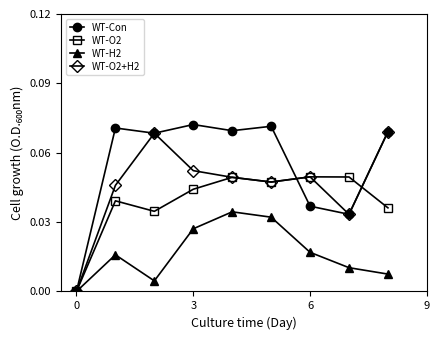

In WT-H2, how many points are higher than both neighbors (excluding endpoints)?

2